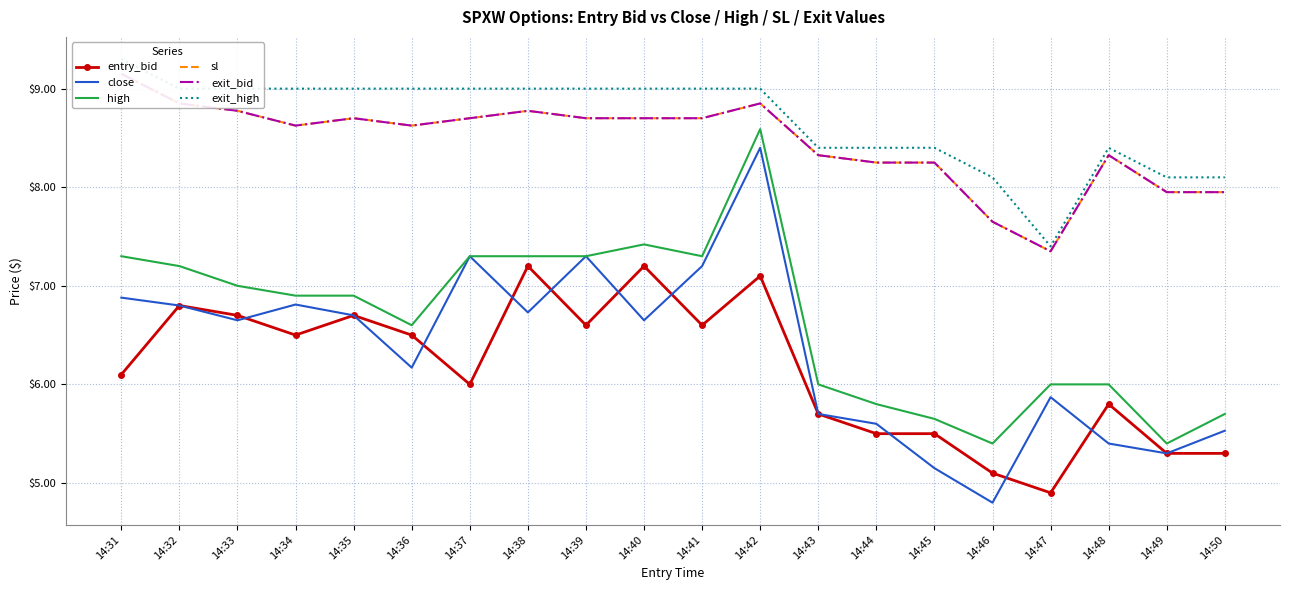

At how many categories does at least one series exceed 7?

20